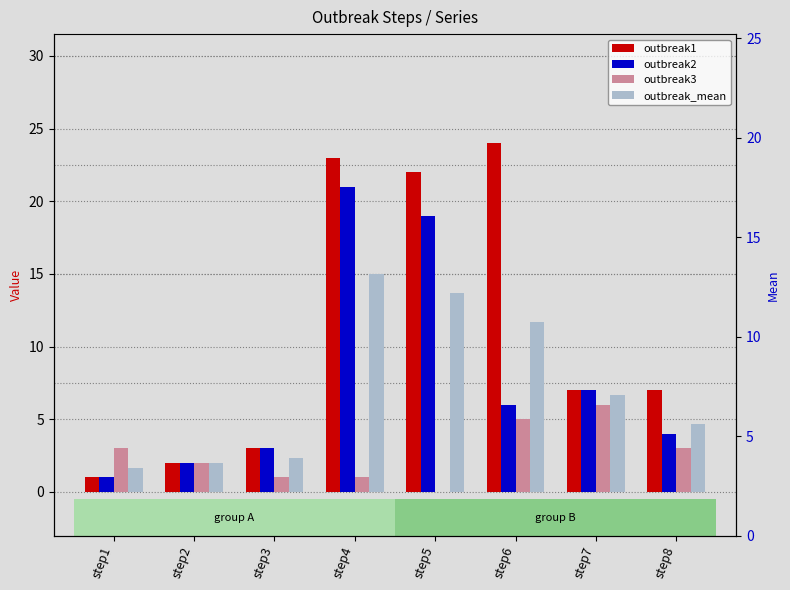

Which series has the largest range (max minus min)?

outbreak1